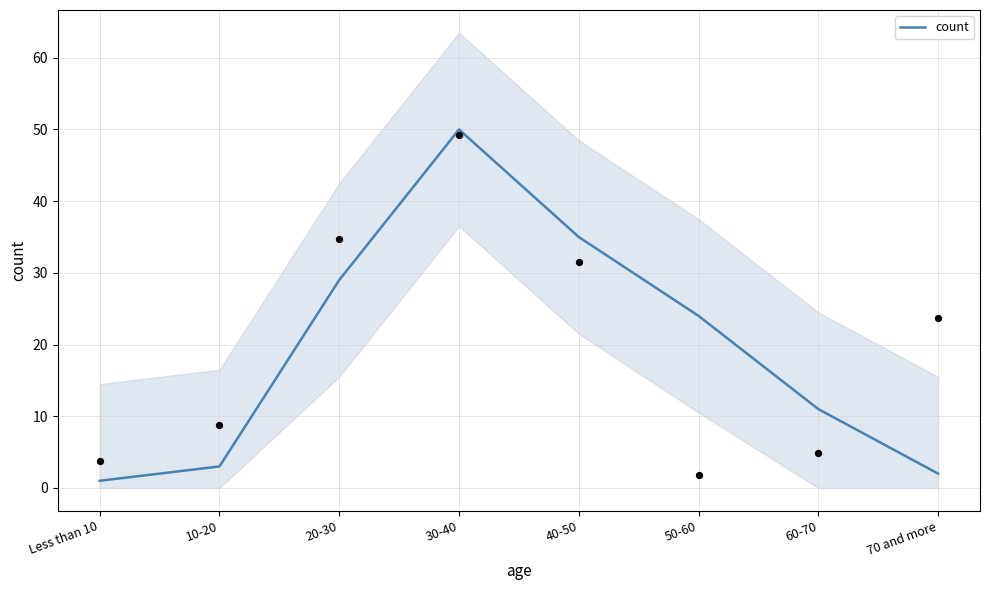

What is the change in value from 10-20 to 60-70?

+8